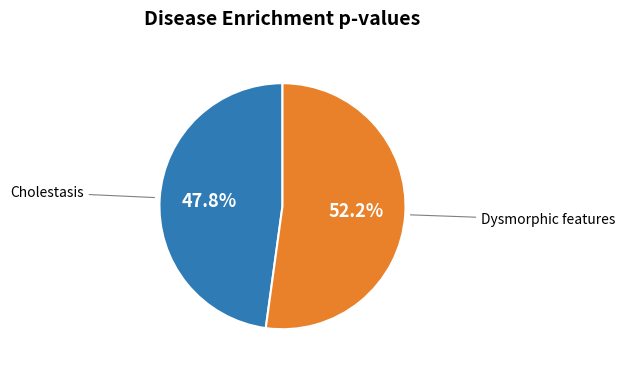

Which has a higher value, Cholestasis or Dysmorphic features?

Dysmorphic features